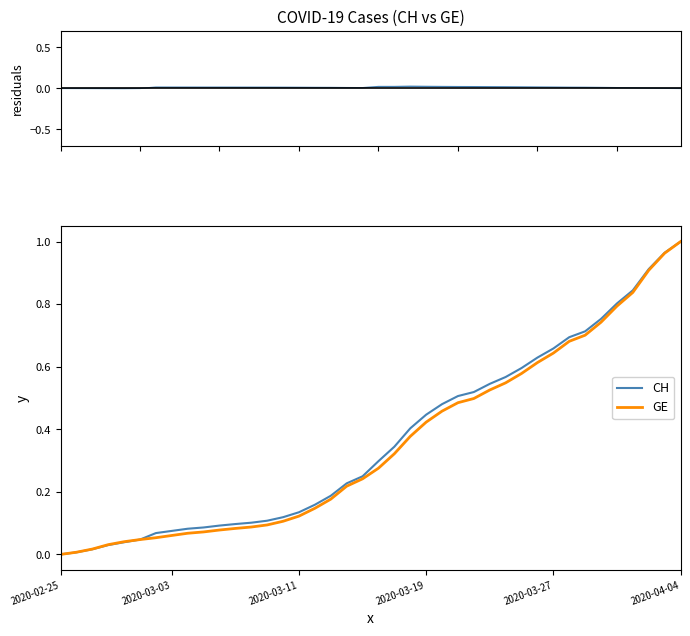

What is the approximate value of CH at 13?

0.1